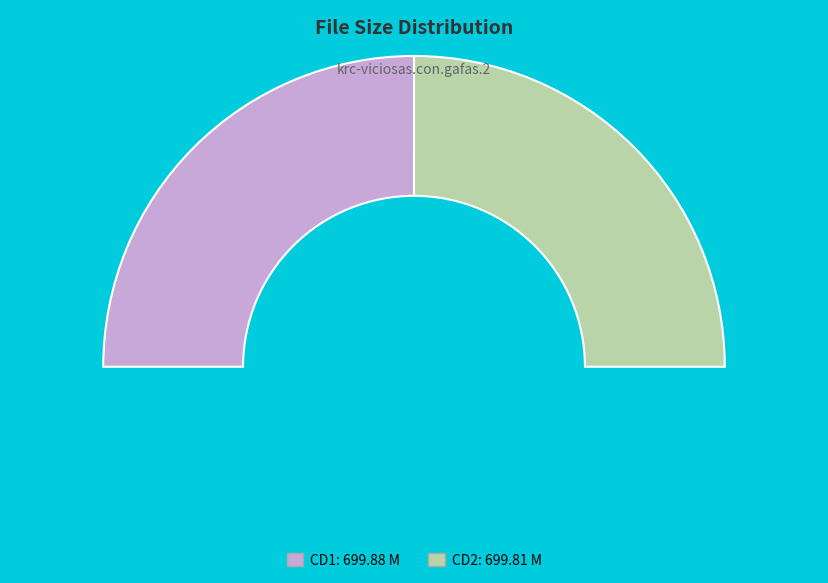

What percentage is NOT represented by CD2/krc-viciosas.con.gafas.2-cd2.avi?

50.0%